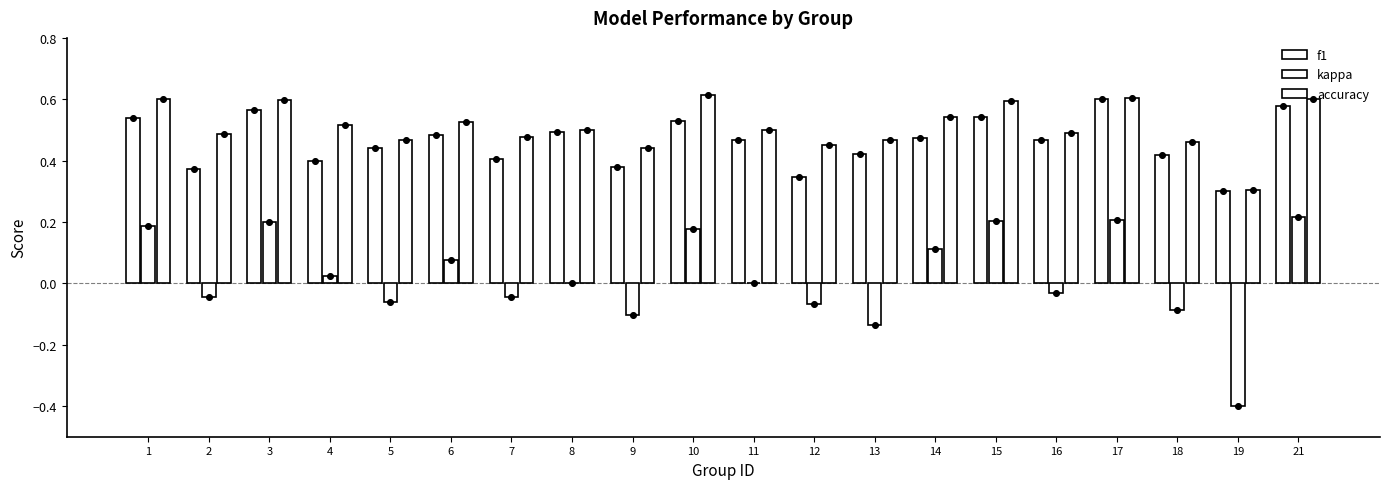

At how many categories does at least one series exceed 0?

20